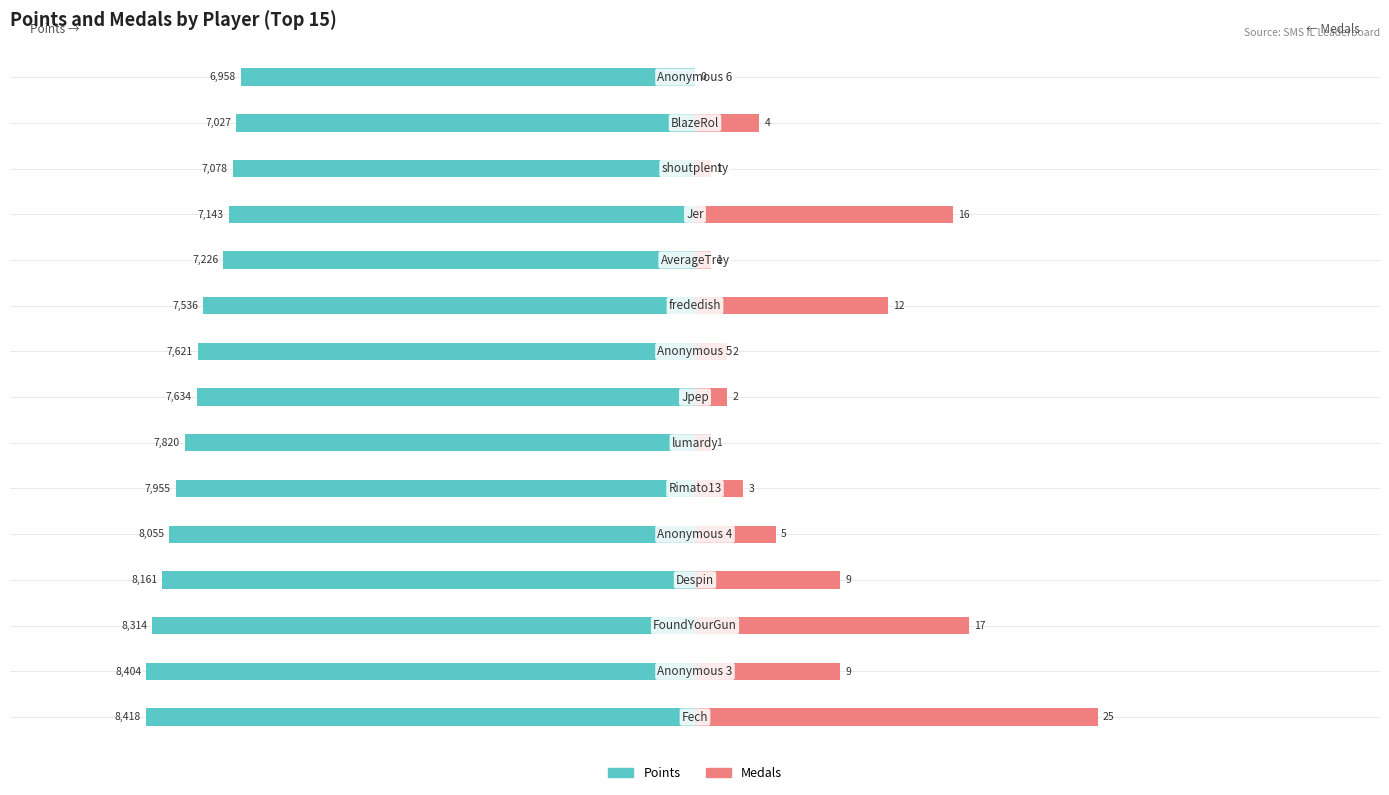

Which series changed the most between 1 and 8?

Medals